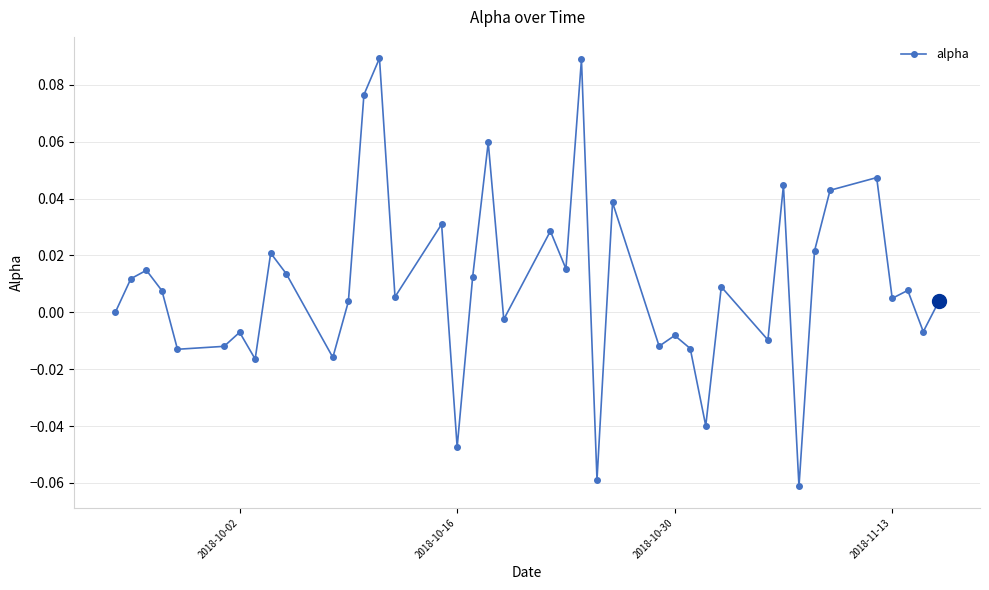

What is the sum of all values?

0.4